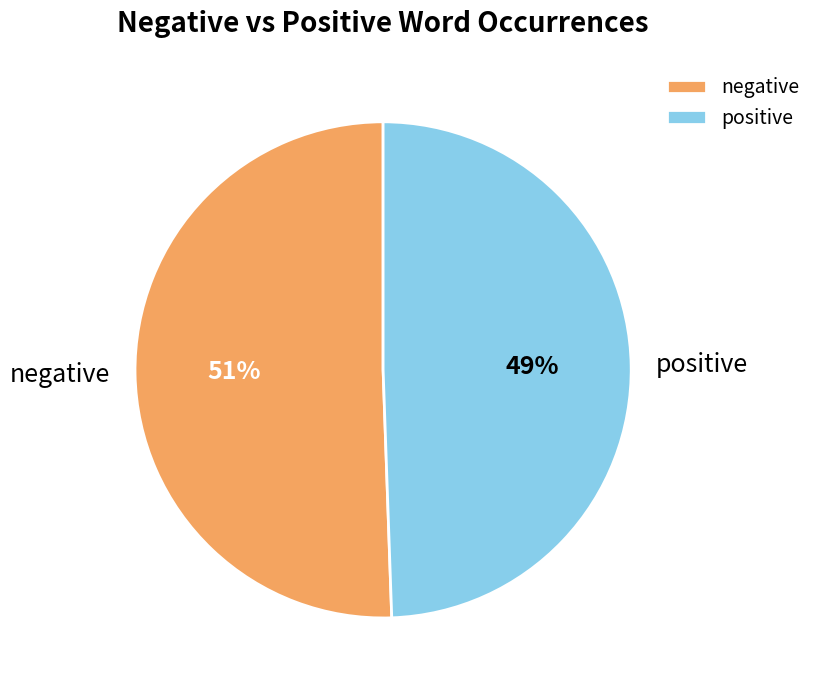

To the nearest percent, what portion does positive represent?

49%